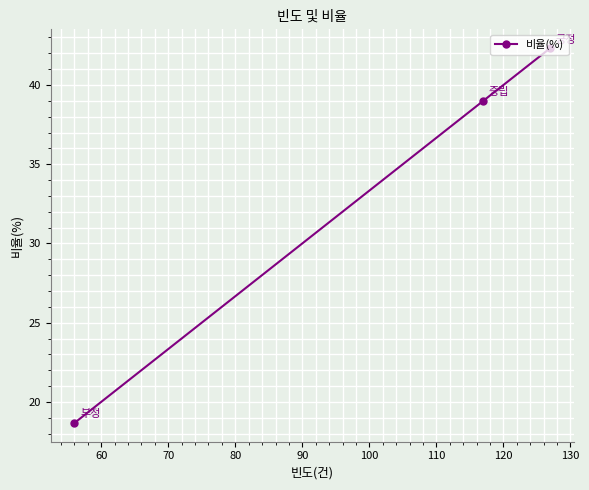

What is the maximum value shown in the chart?

42.3